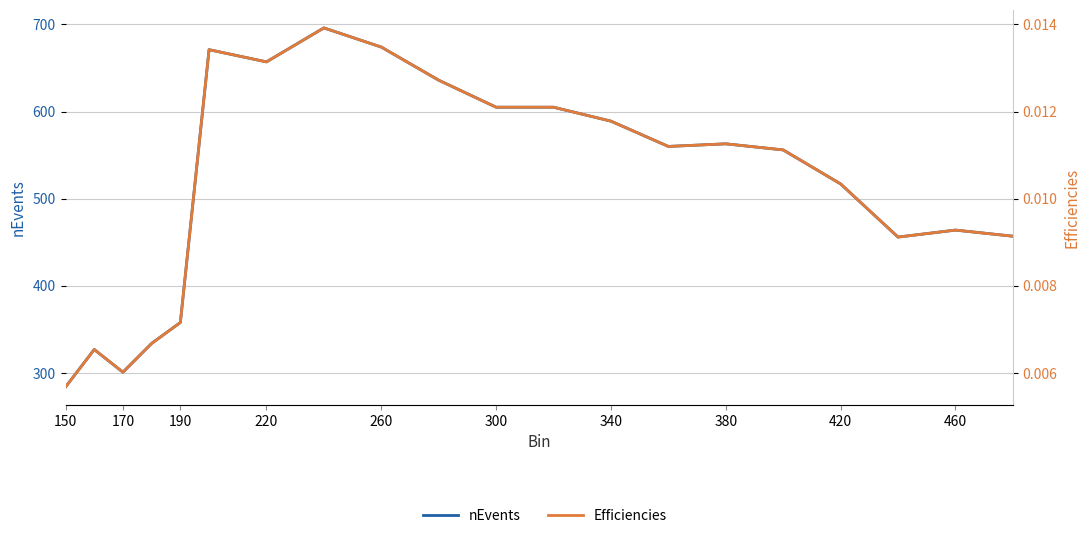

Is it true that nEvents equals 561.1 at 170?

False